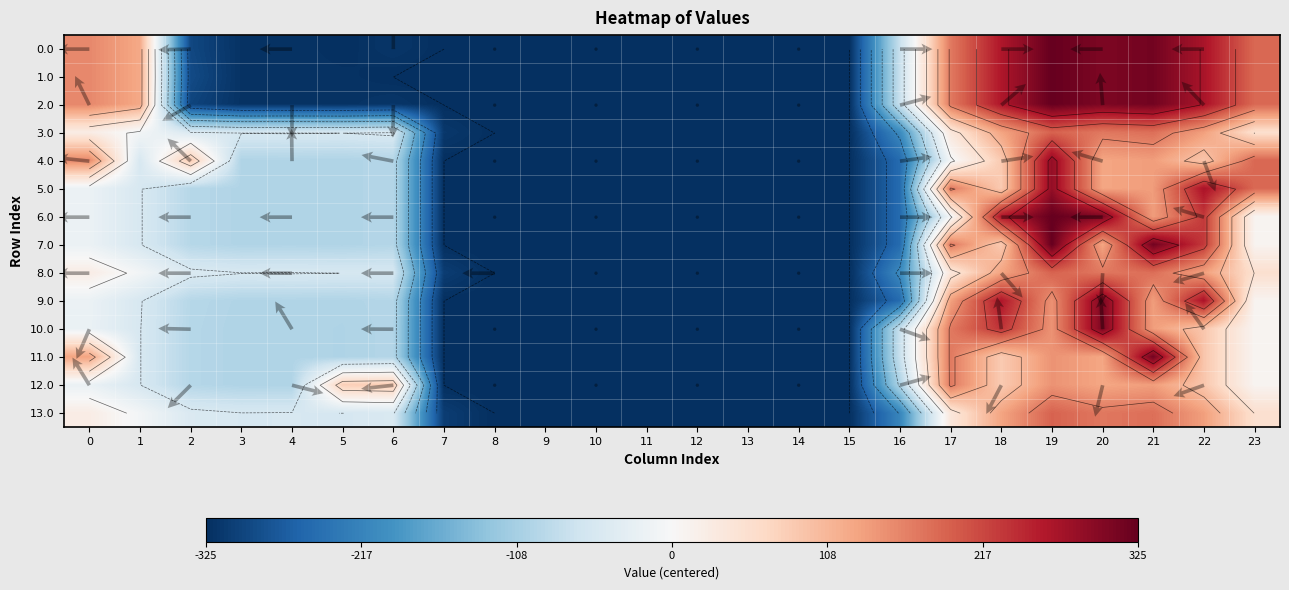

At which label is 6.0 closest to 0?

17